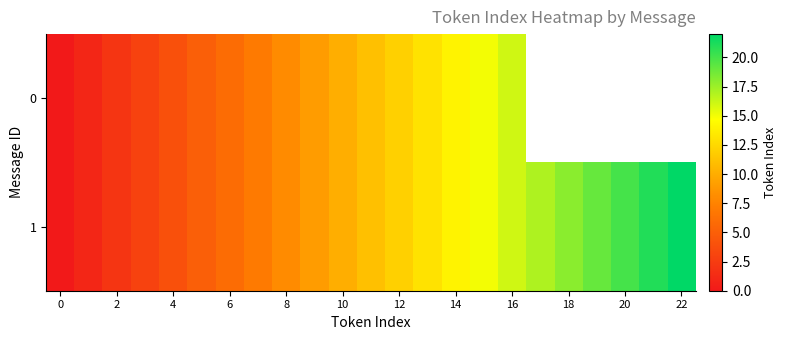

Rank the series by their maximum value, from lowest to highest.

0, 1